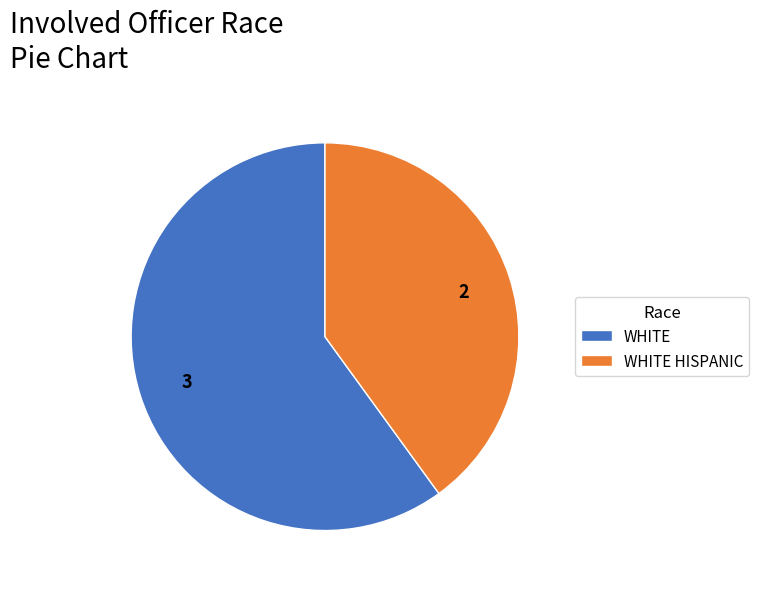

Rank the categories by value from lowest to highest.

WHITE HISPANIC, WHITE